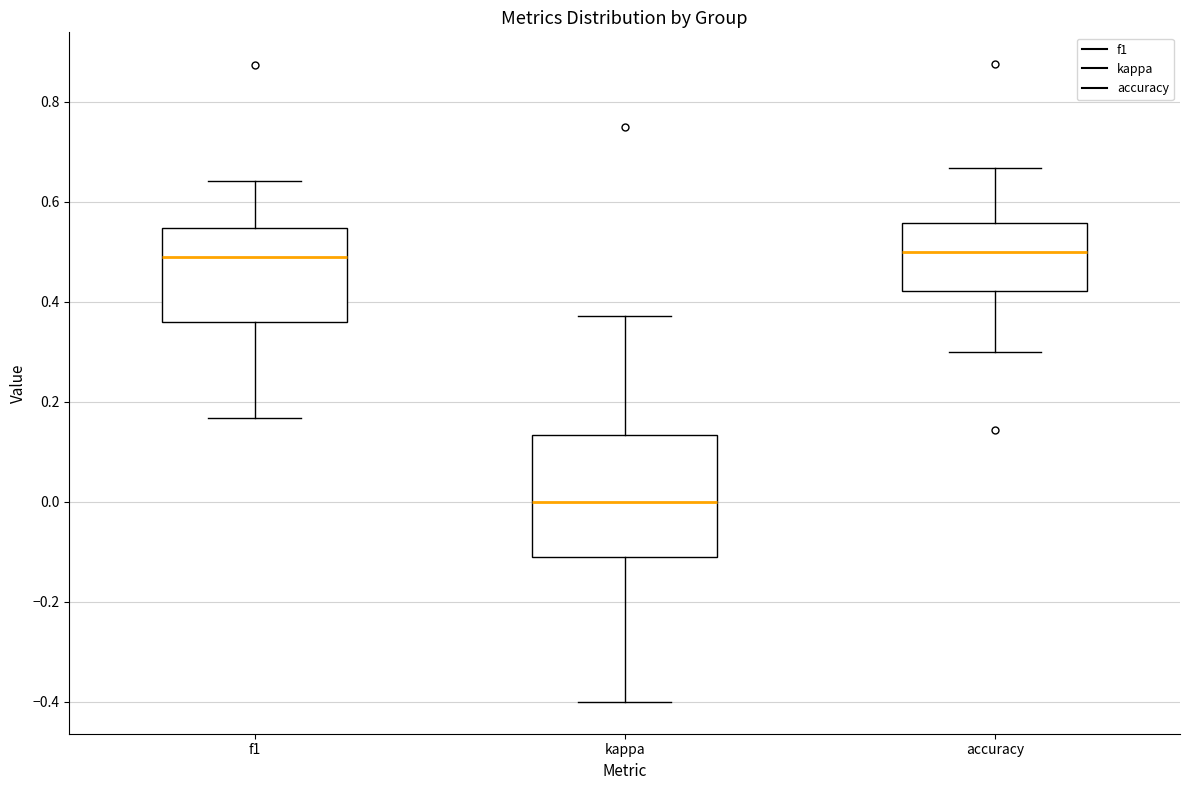

Reading left to right, transcribe this box plot: for each box, give where its median line is, the range the box spans, and where its two whiskers end, as read against the y-axis. The values are not printed on the chart, so give them approximately, as read against the axis.

f1: median 0.50, box 0.36 to 0.54, whiskers 0.16 to 0.64
kappa: median 0.00, box -0.10 to 0.14, whiskers -0.40 to 0.38
accuracy: median 0.50, box 0.42 to 0.56, whiskers 0.30 to 0.66